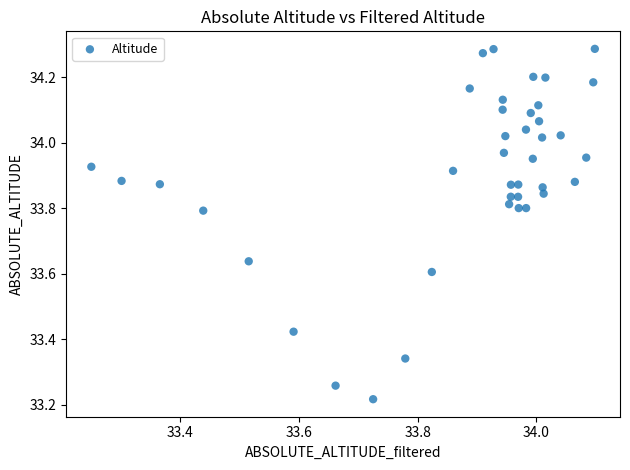

What is the range of X values (max minus min)?

0.8